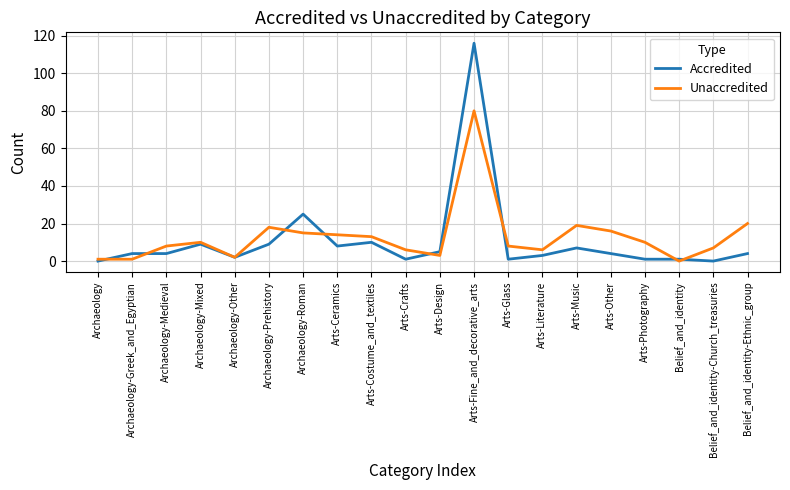

What position from the right is Arts-Music?

6